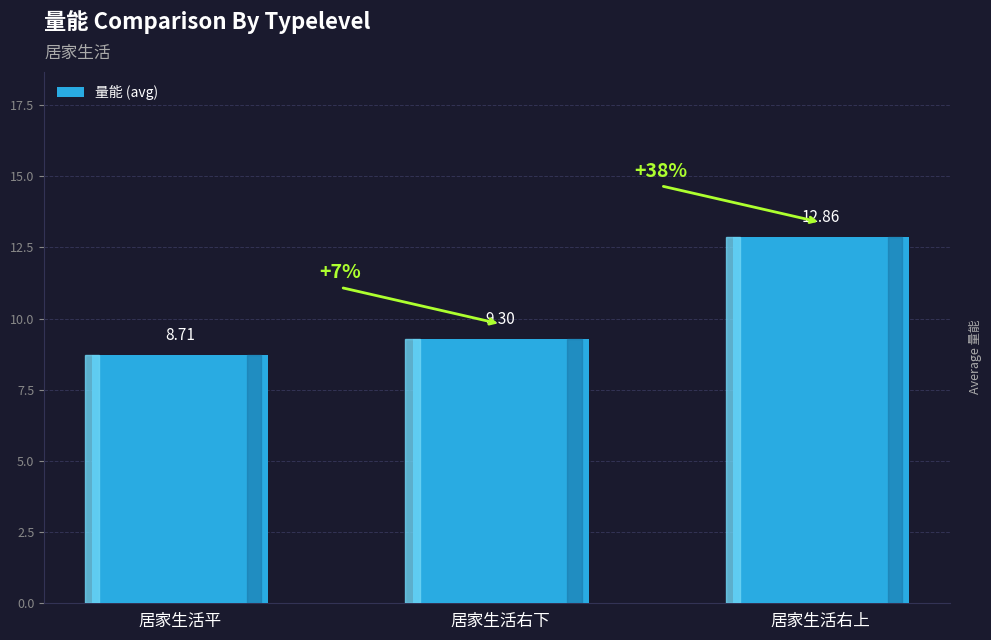

What is the ratio of the value at 居家生活右下 to the value at 居家生活右上?

0.7